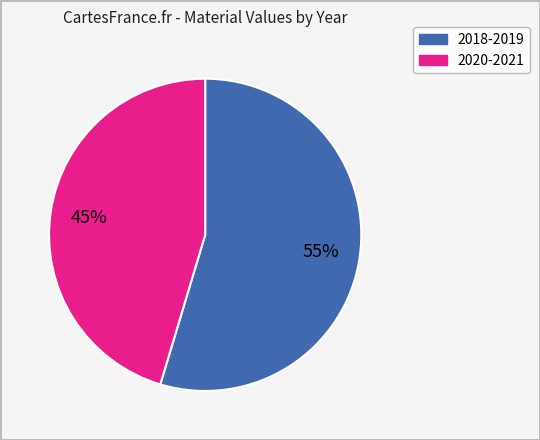

To the nearest percent, what is the average slice percentage?

50%